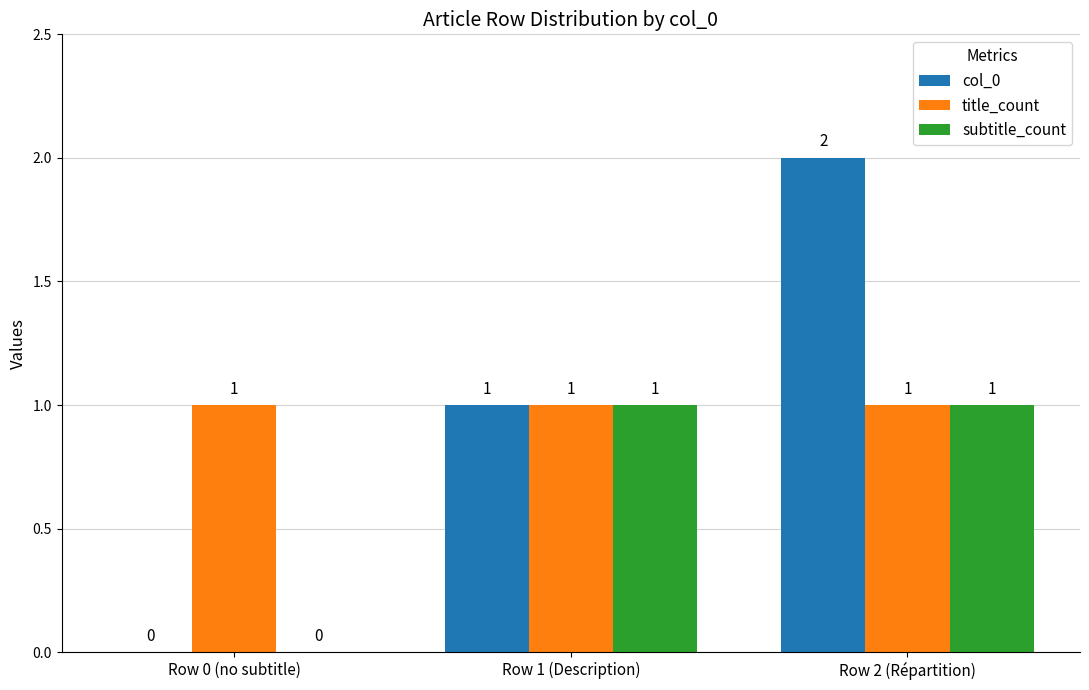

What are all the series names shown in the legend?

col_0, title_count, subtitle_count